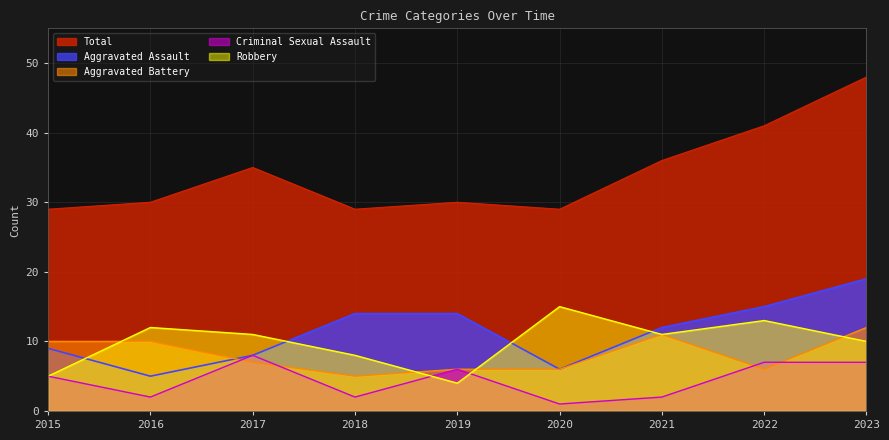

Which series has the largest total across all categories?

Total